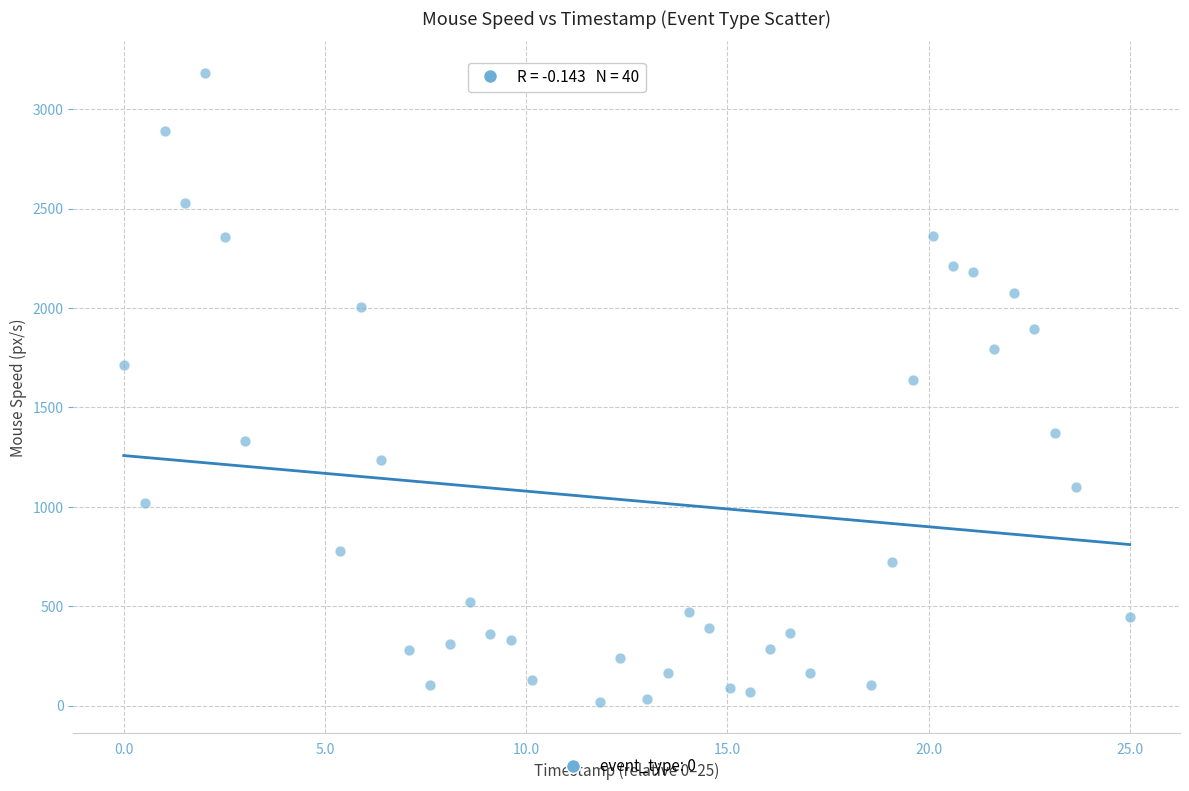

What is the range of X values (max minus min)?

25.0